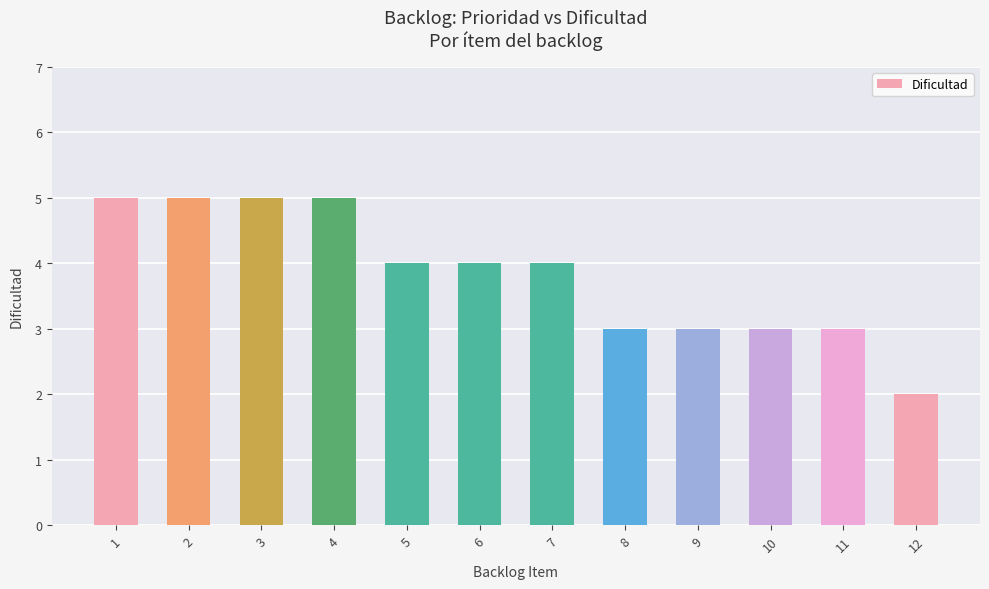

What is the difference between the maximum and minimum values?

3